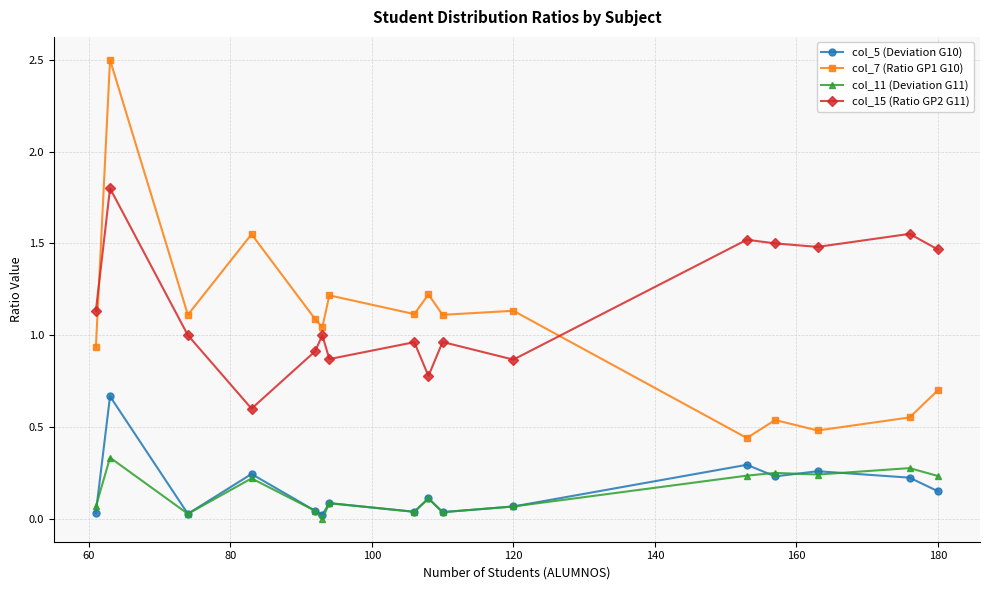

Which series has the largest range (max minus min)?

col_7 (Ratio GP1 G10)